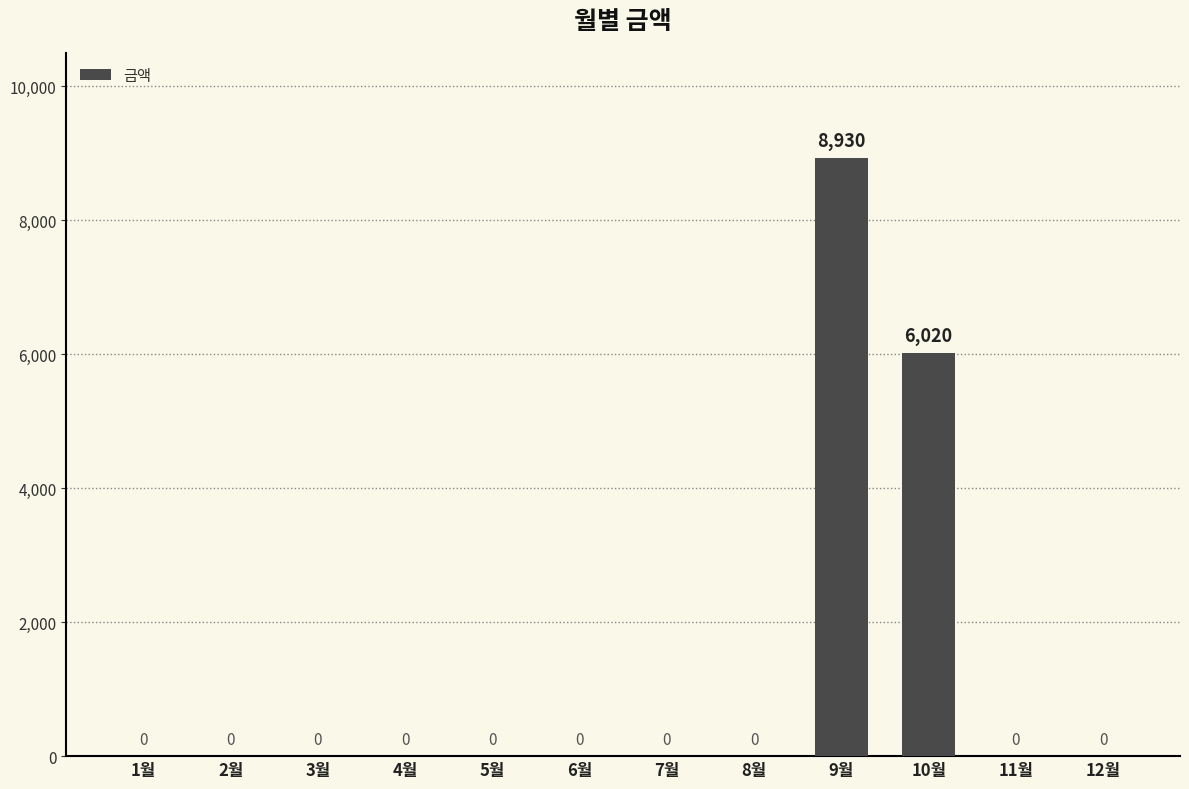

Does the chart contain stacked bars?

No